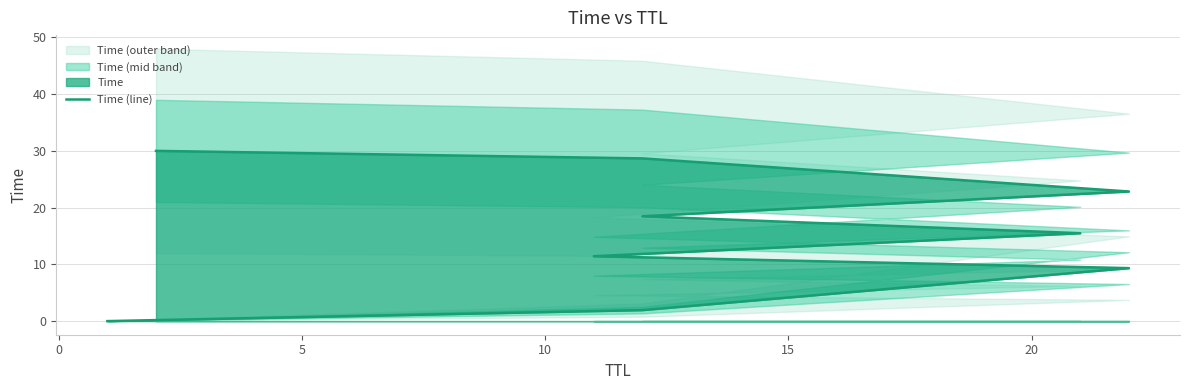

What is the approximate value at 15?

15.5